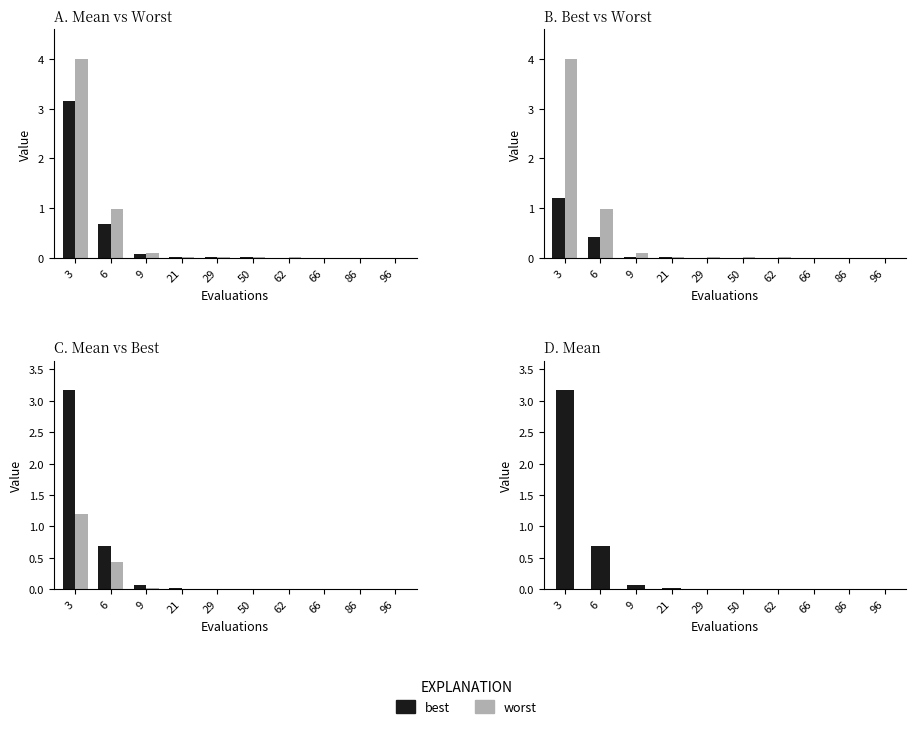

Which series has the widest spread of values?

worst